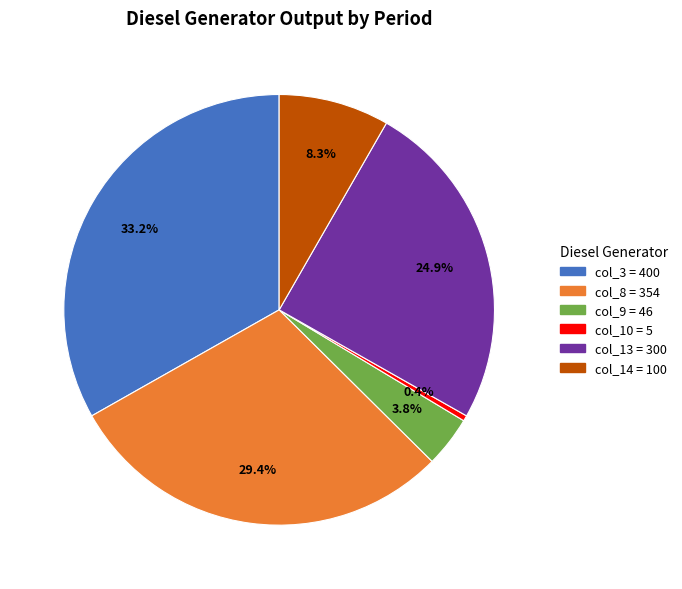

Does any single category account for the majority?

No